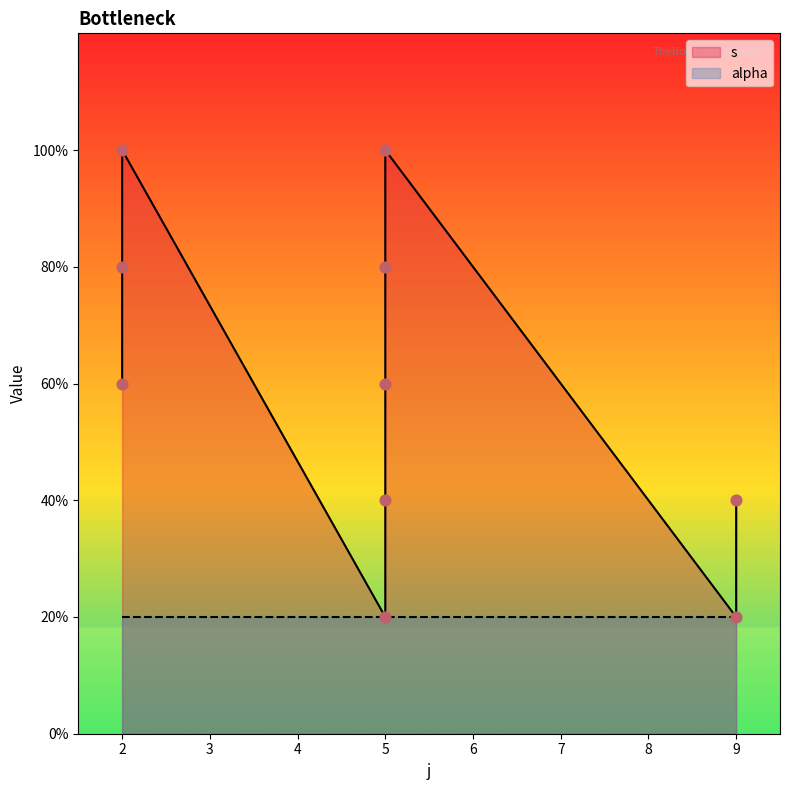

What is the ratio of the value at 9 to the value at 2?

0.3